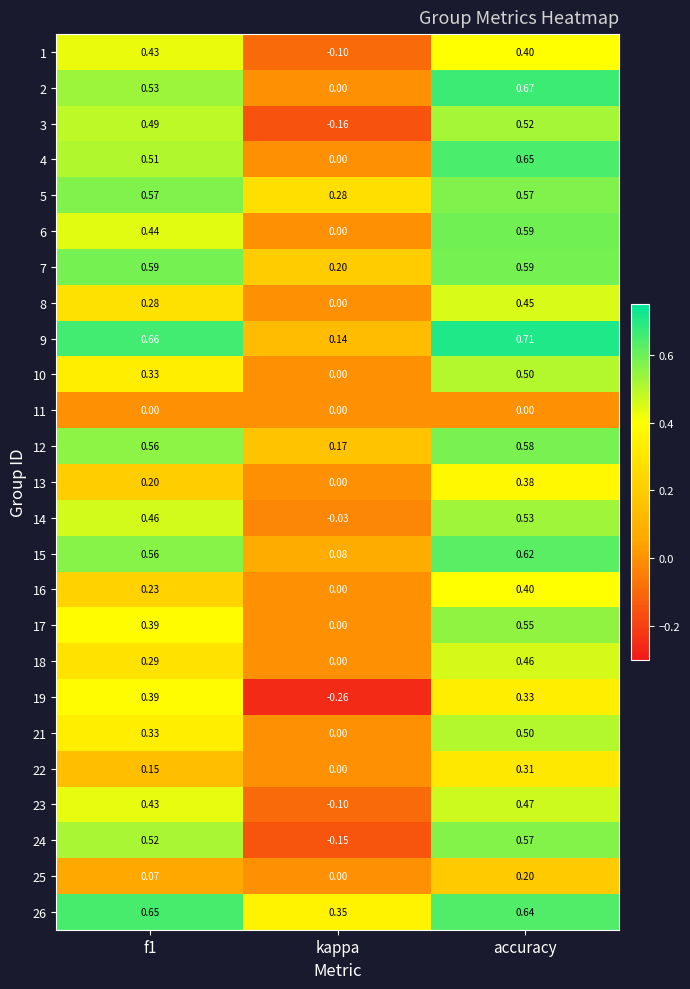

Is the value of 2 at kappa greater than the value of 23 at kappa?

Yes